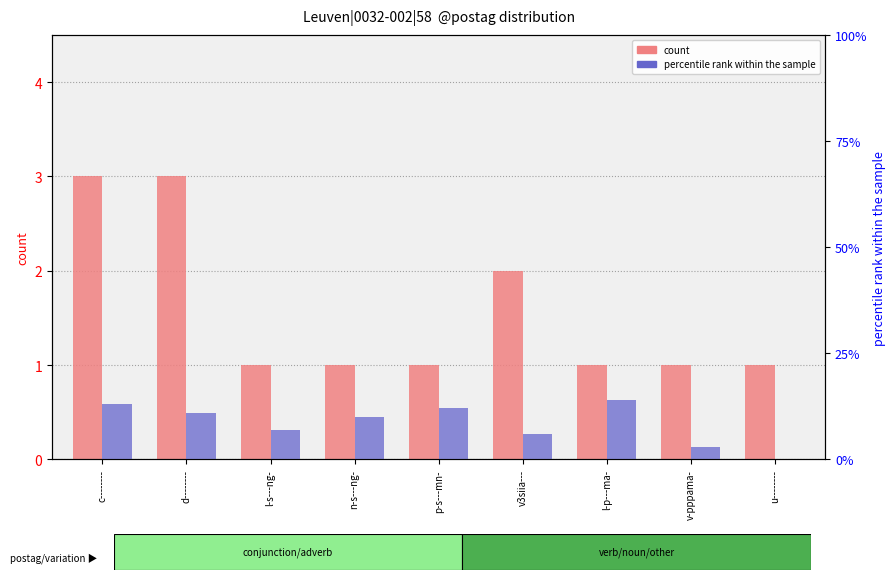

Does the chart contain any negative values?

No